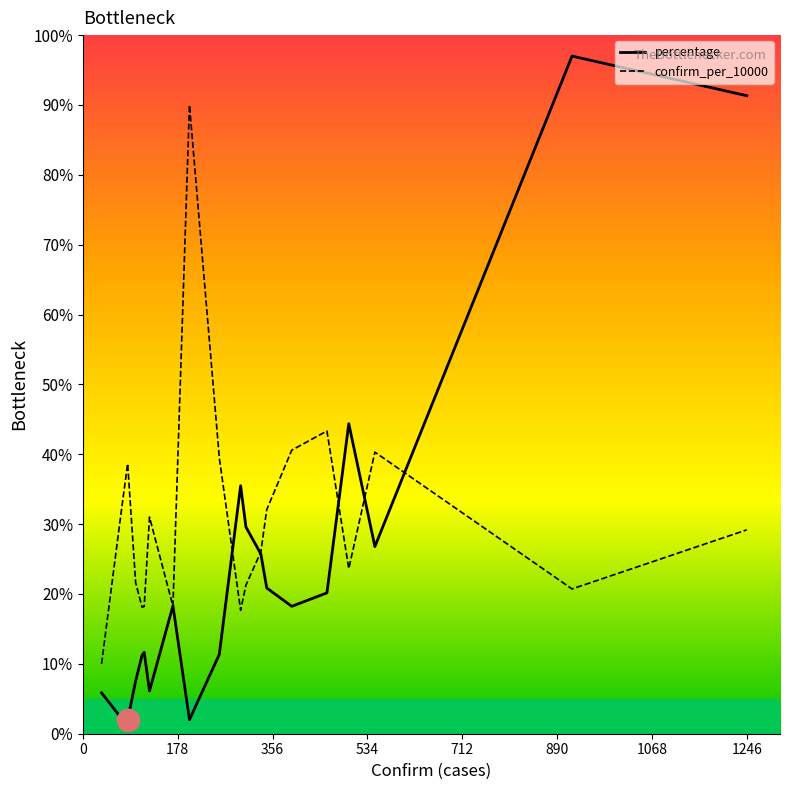

Which series has the largest total across all categories?

confirm_per_10000